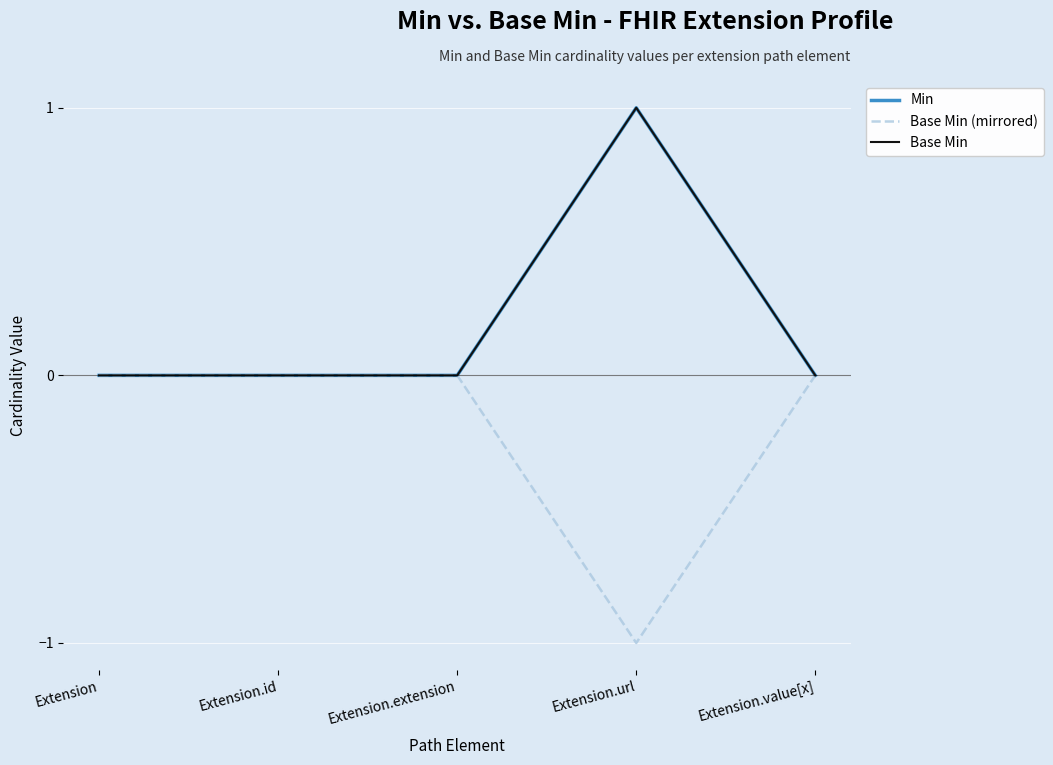

True or false: Base Min and Min cross at least once.

False